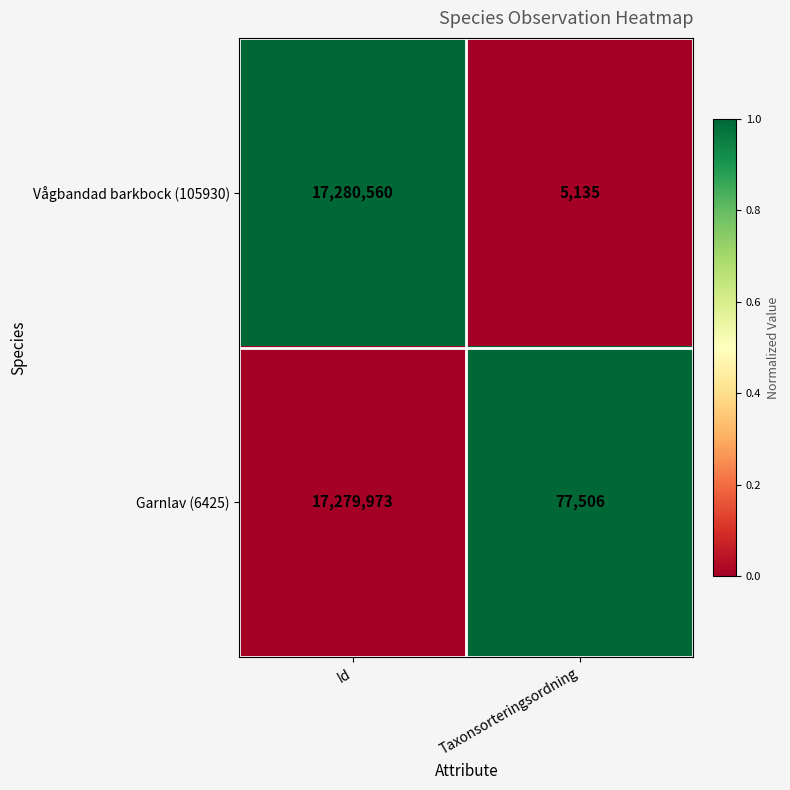

Which series has the largest total across all categories?

Garnlav (6425)